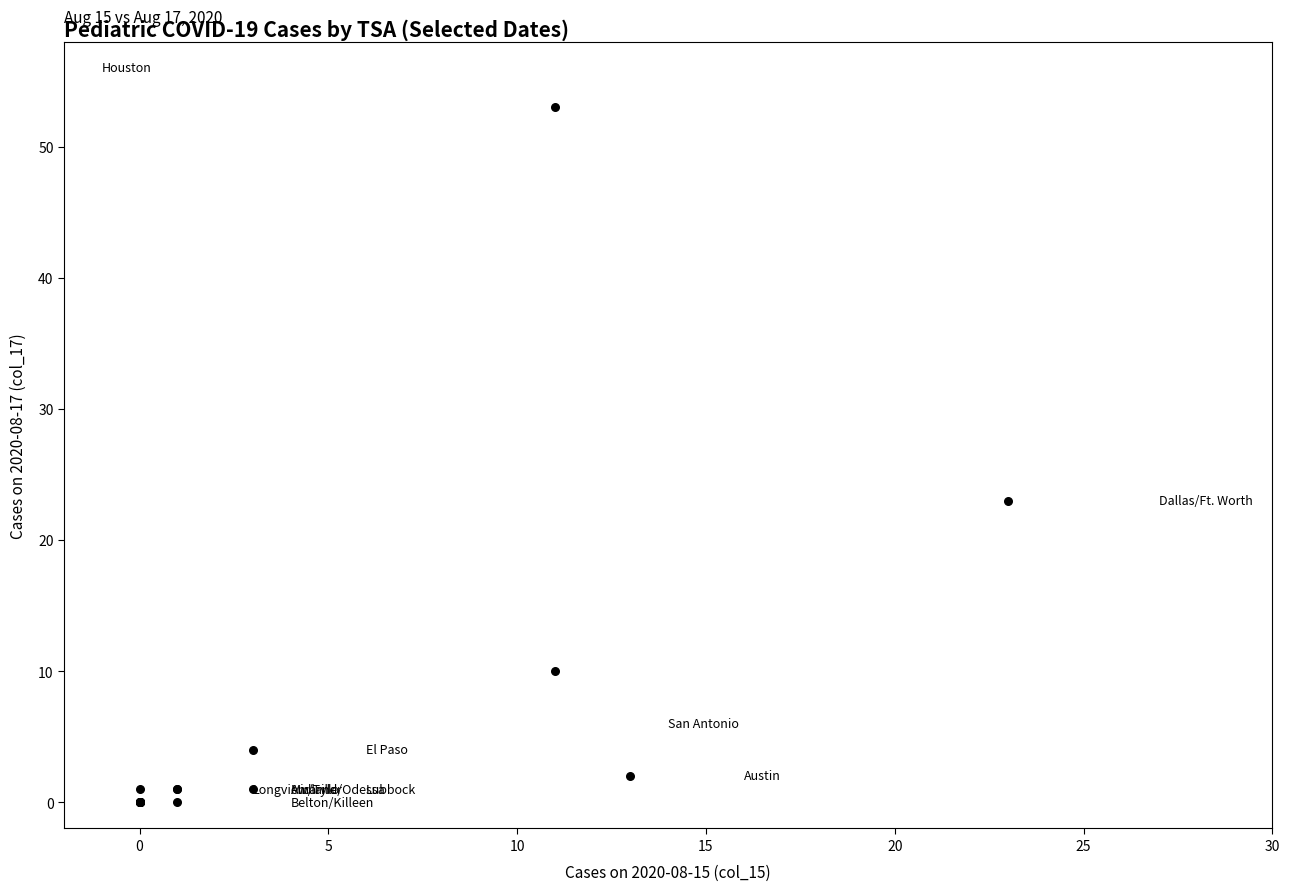

What Y value in the scatter plot is closest to 26?

23